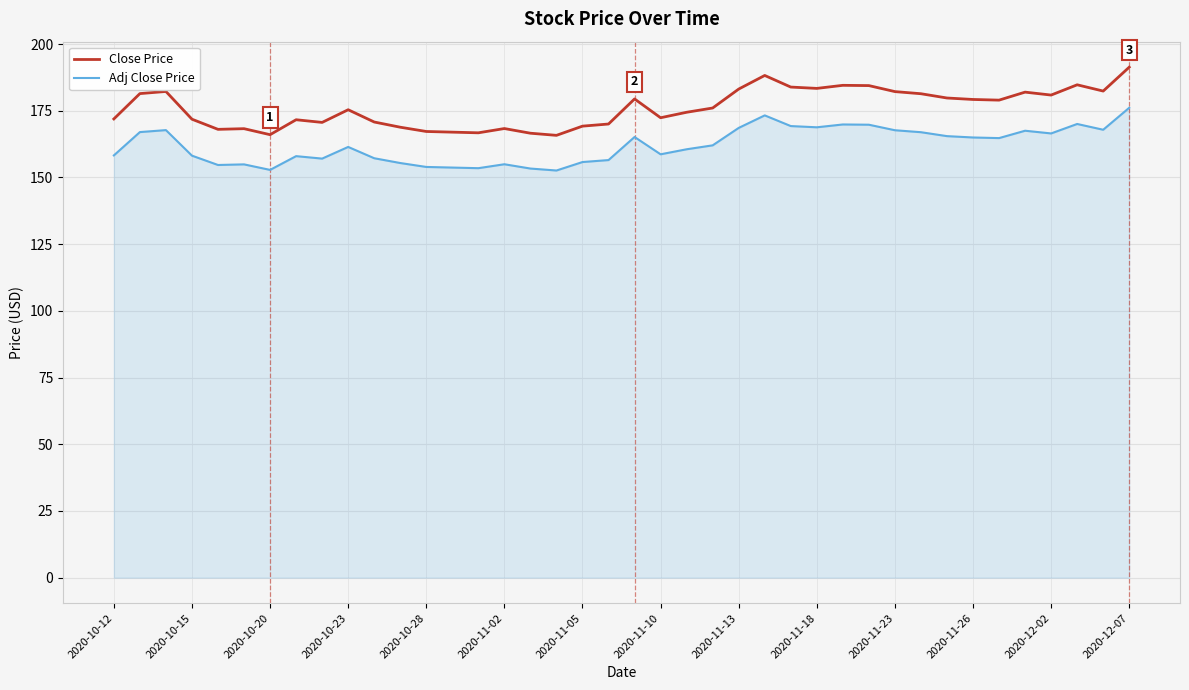

True or false: Close Price and Adj Close Price cross at least once.

False